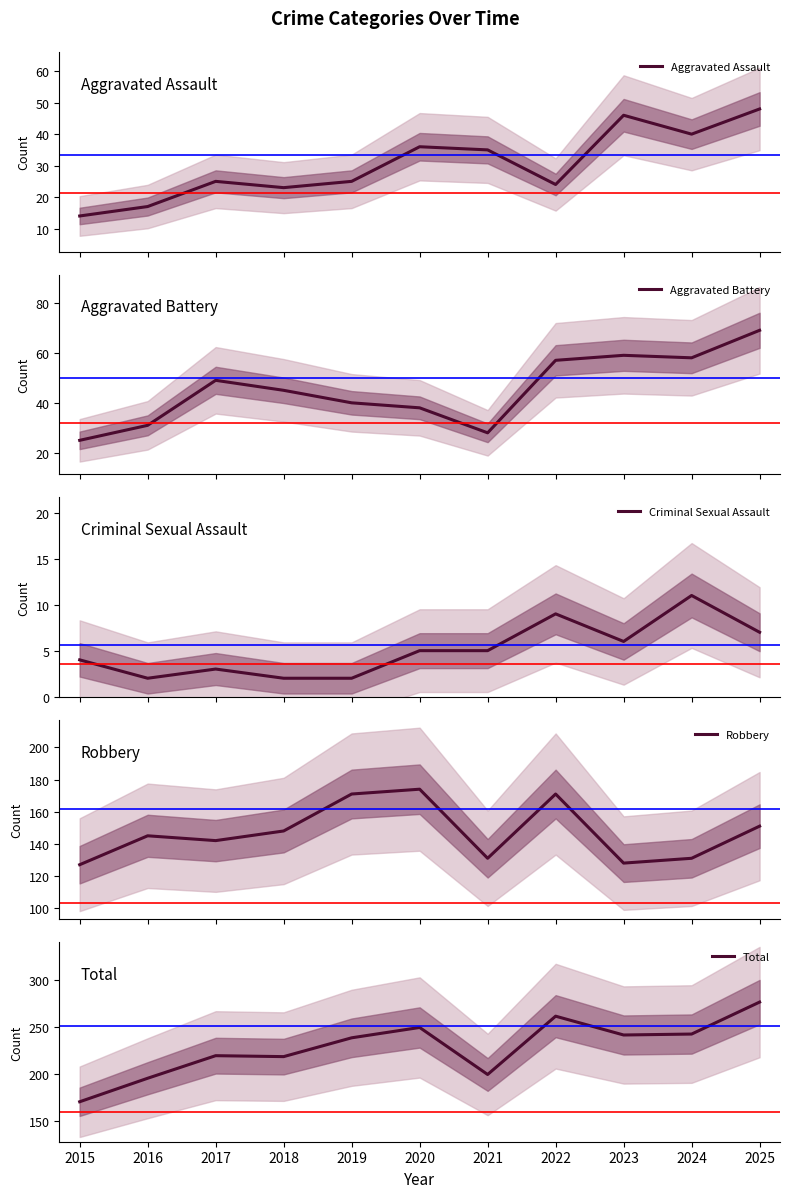

Reading right to left, transcribe all the data shown in this chart.

Aggravated Assault: 2025=48	2024=40	2023=46	2022=24	2021=35	2020=36	2019=25	2018=23	2017=25	2016=17	2015=14
Aggravated Battery: 2025=69	2024=58	2023=59	2022=57	2021=28	2020=38	2019=40	2018=45	2017=49	2016=31	2015=25
Criminal Sexual Assault: 2025=7	2024=11	2023=6	2022=9	2021=5	2020=5	2019=2	2018=2	2017=3	2016=2	2015=4
Robbery: 2025=151	2024=131	2023=128	2022=171	2021=131	2020=174	2019=171	2018=148	2017=142	2016=145	2015=127
Total: 2025=276	2024=242	2023=241	2022=261	2021=199	2020=249	2019=238	2018=218	2017=219	2016=195	2015=170